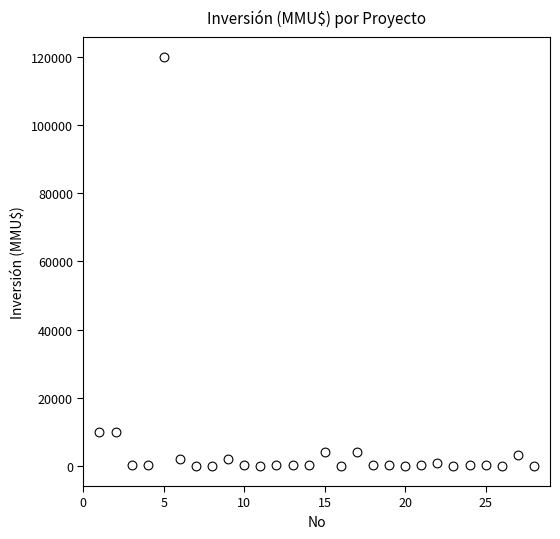

What is the range of Y values (max minus min)?

120000